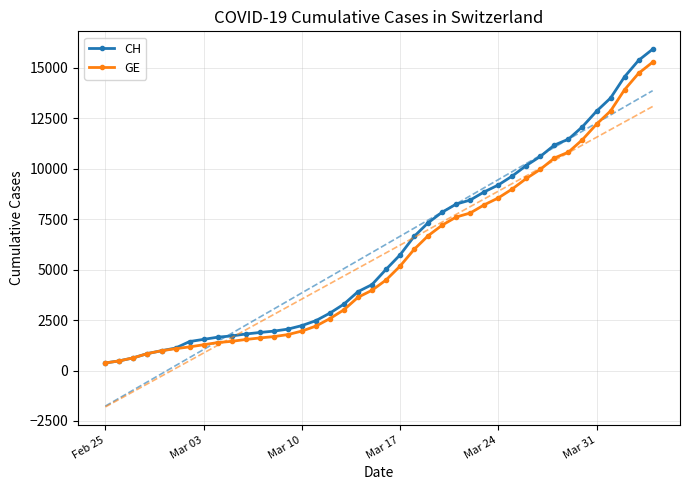

True or false: GE and CH intersect in this chart.

False